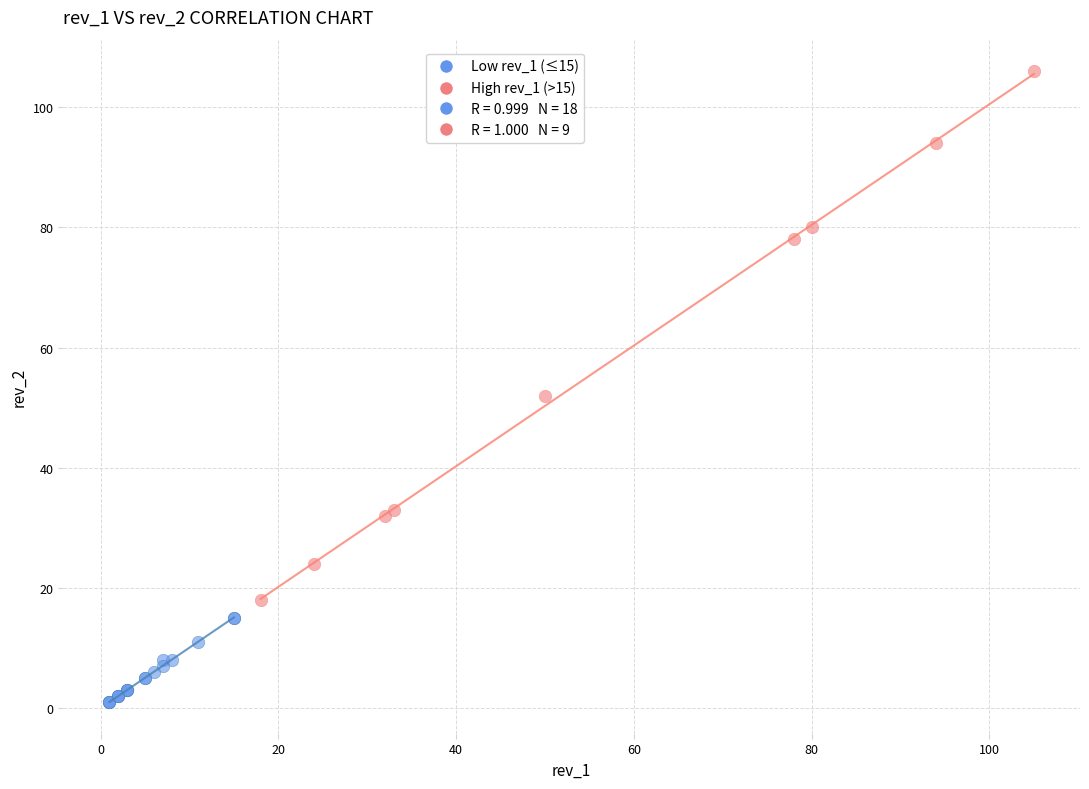

Which series has the widest spread of Y values?

High rev_1 (>15)